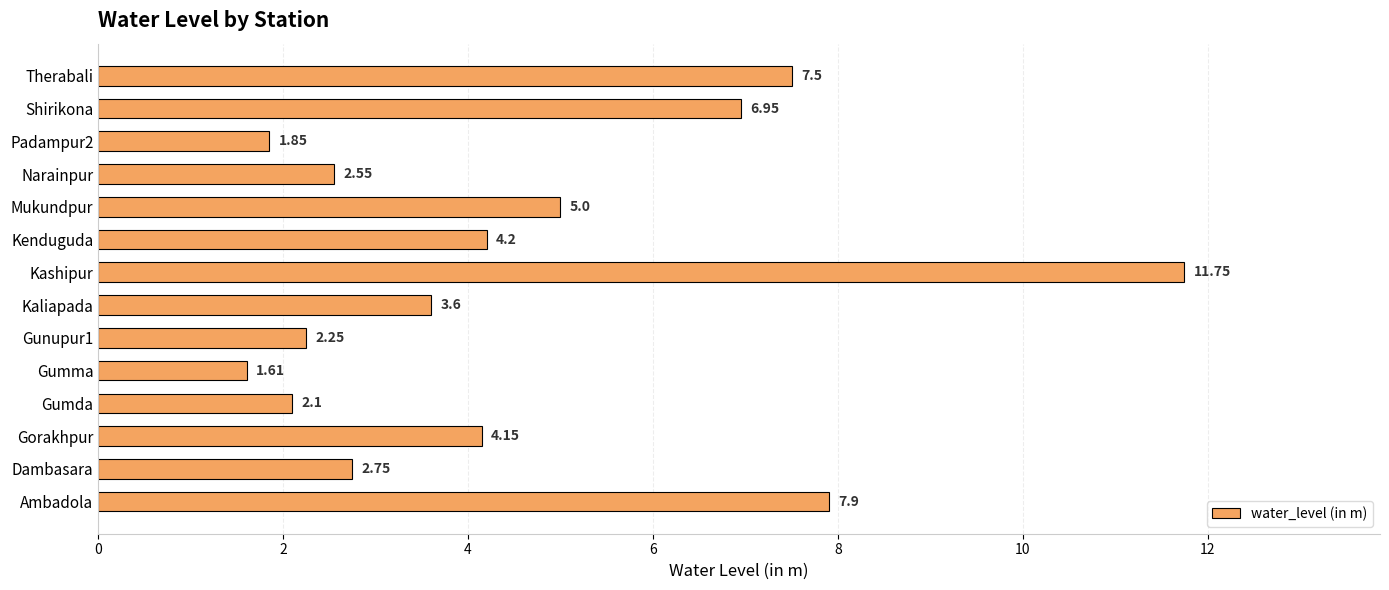

What is the ratio of the value at Narainpur to the value at Dambasara?

0.9